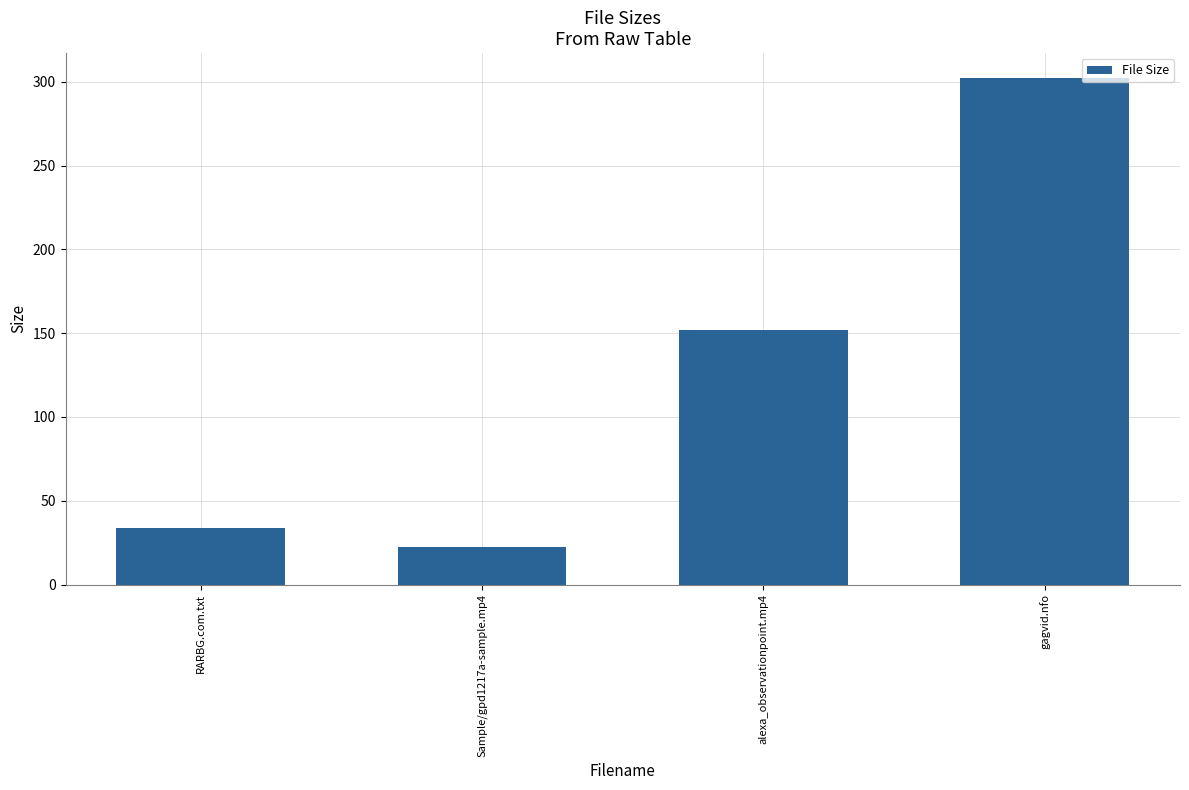

Which category has the highest value across all series?

gagvid.nfo